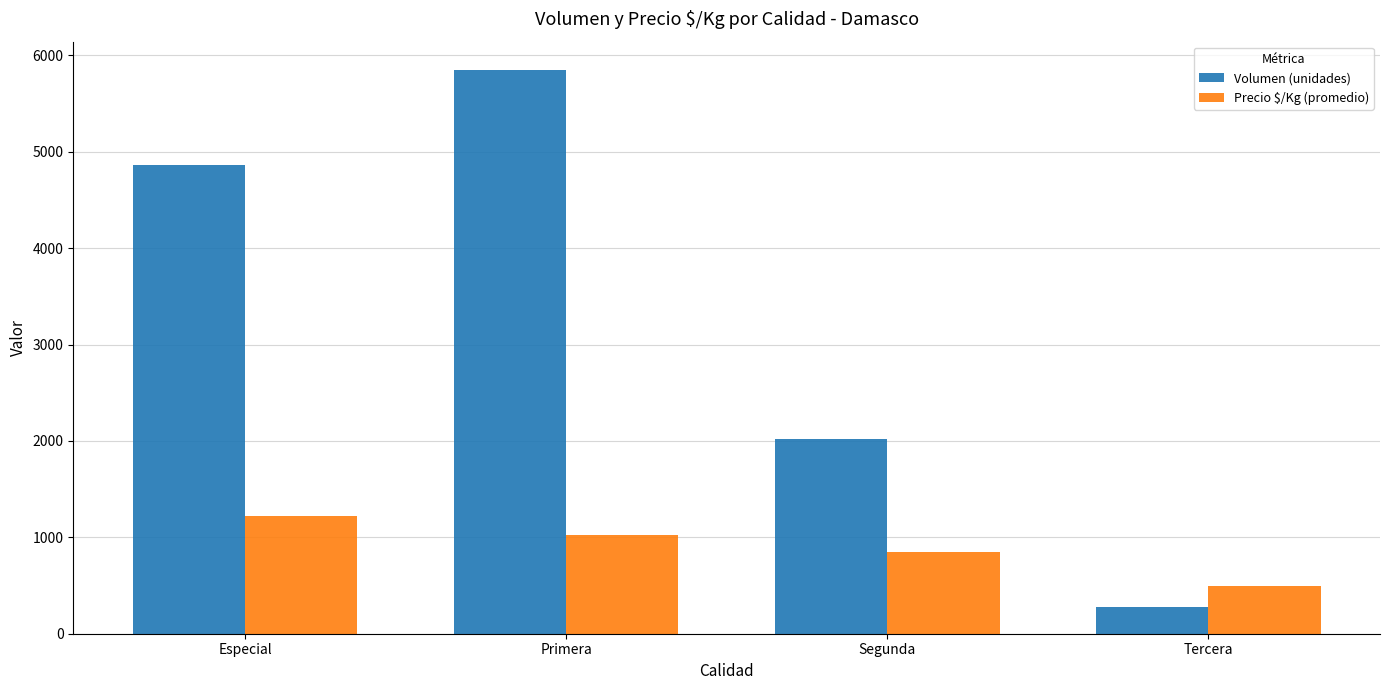

The value of Volumen (unidades) at Primera is 5850. True or false?

True